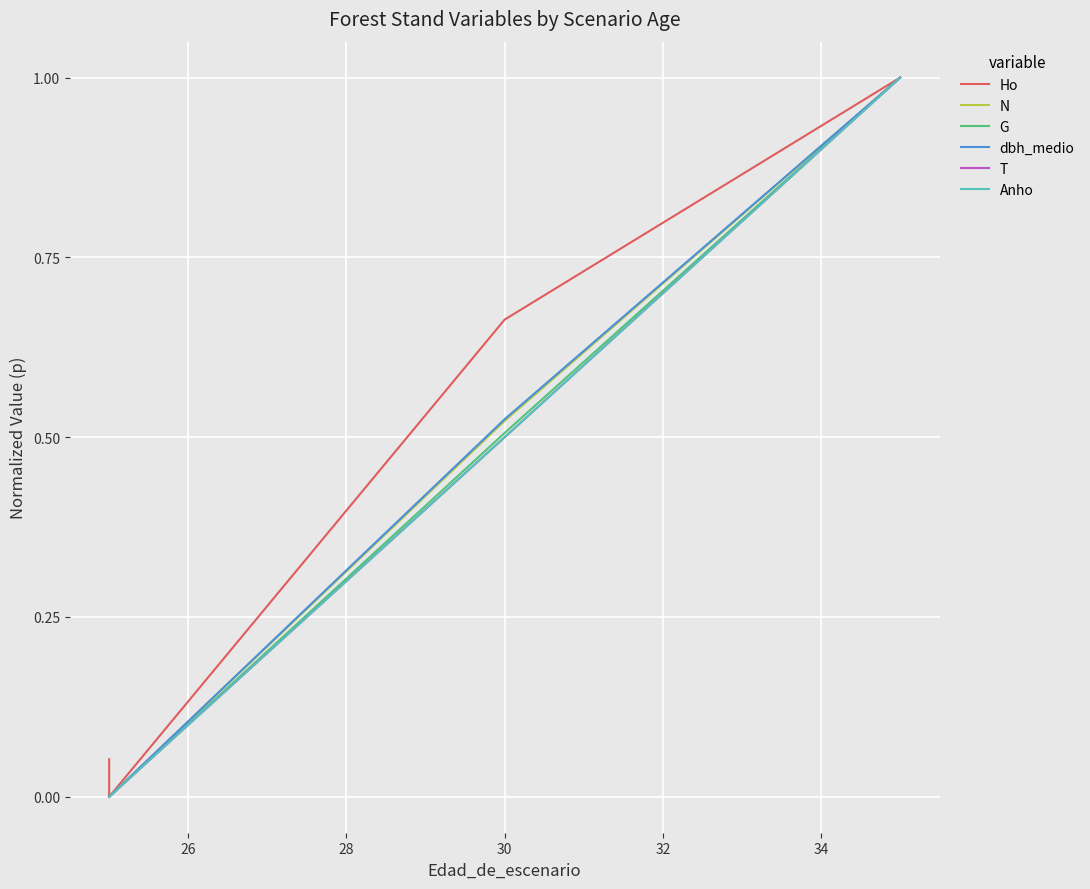

List the series in order of their peak value, lowest first.

Ho, N, G, dbh_medio, T, Anho